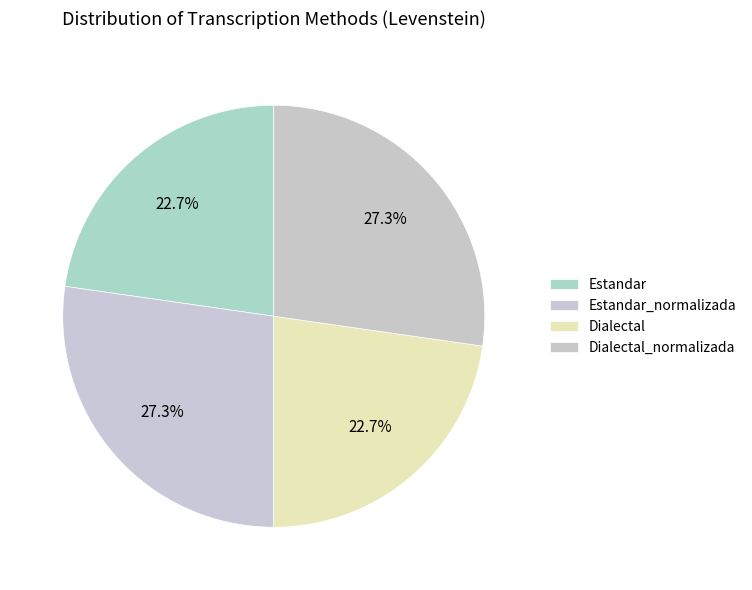

Count the number of slices in the pie.

4